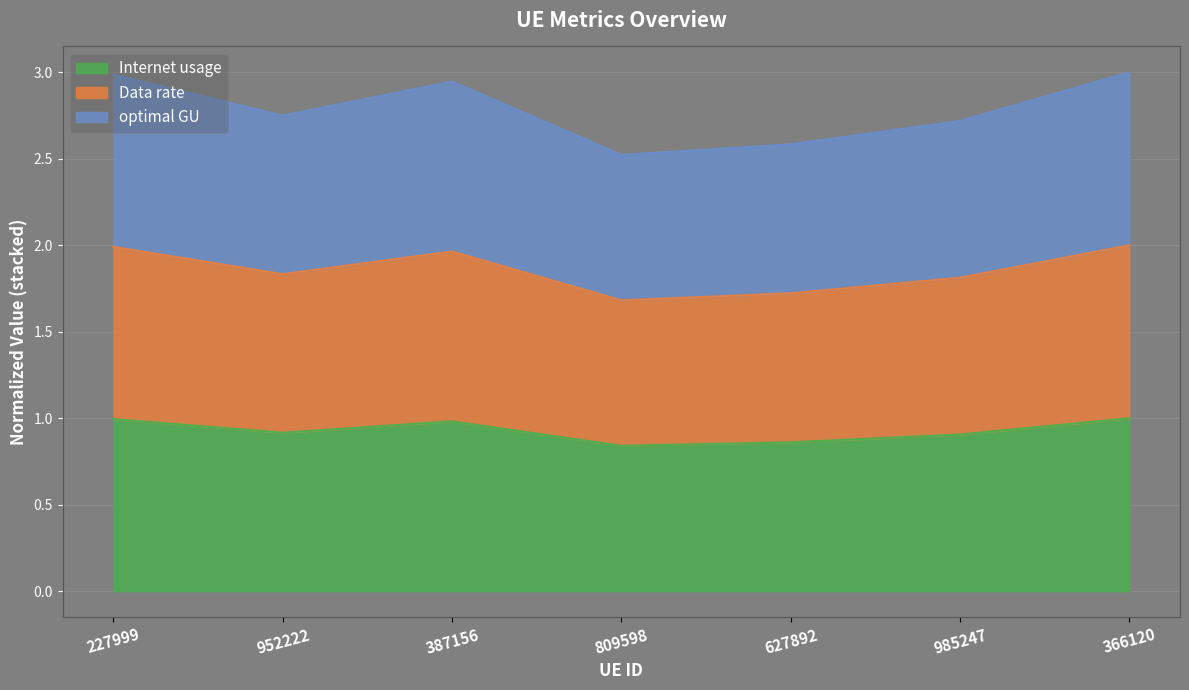

What value does the Internet usage series have at 985247?

0.9